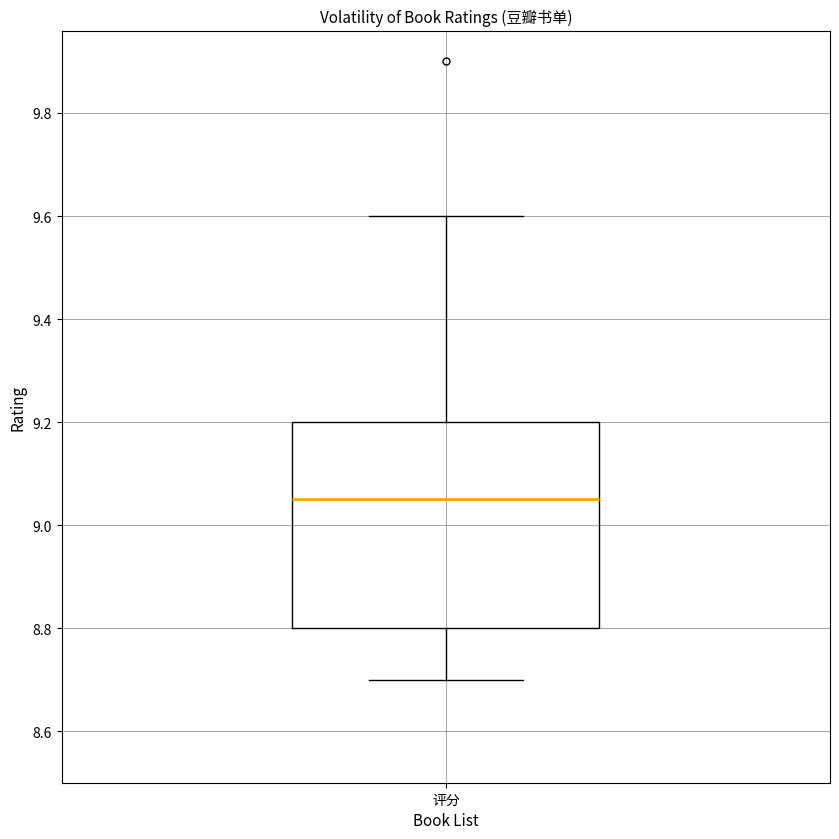

Where is the lower edge of the box for 评分 on the y-axis? The values are not printed on the chart, so give them approximately, as read against the axis.

8.80